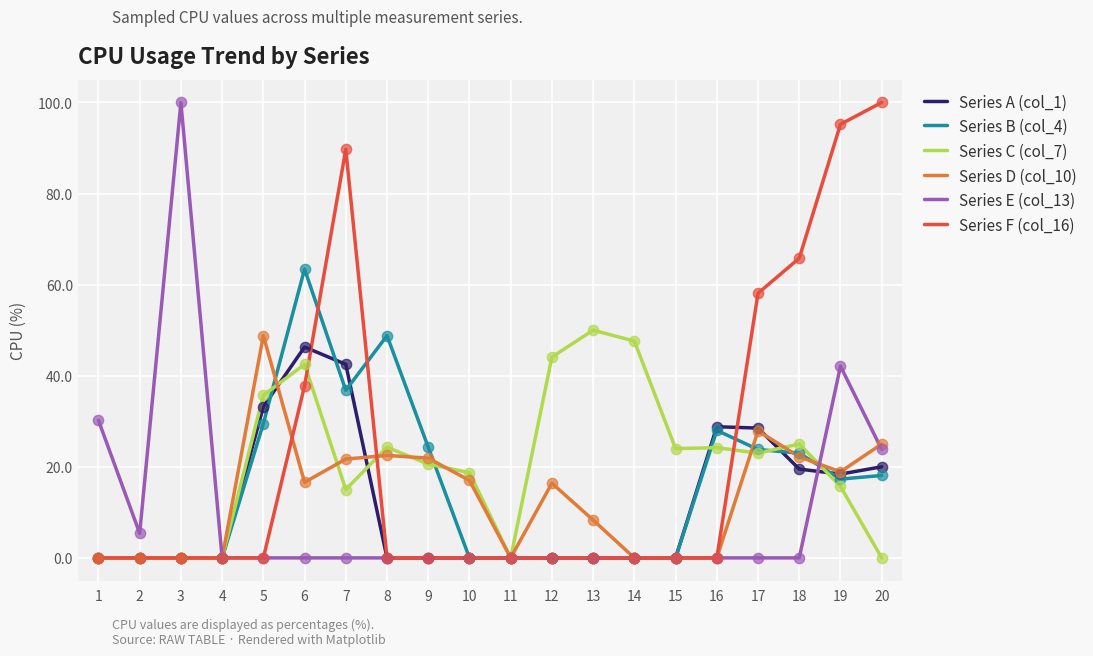

Between 2 and 12, which series saw the biggest shift?

Series C (col_7)